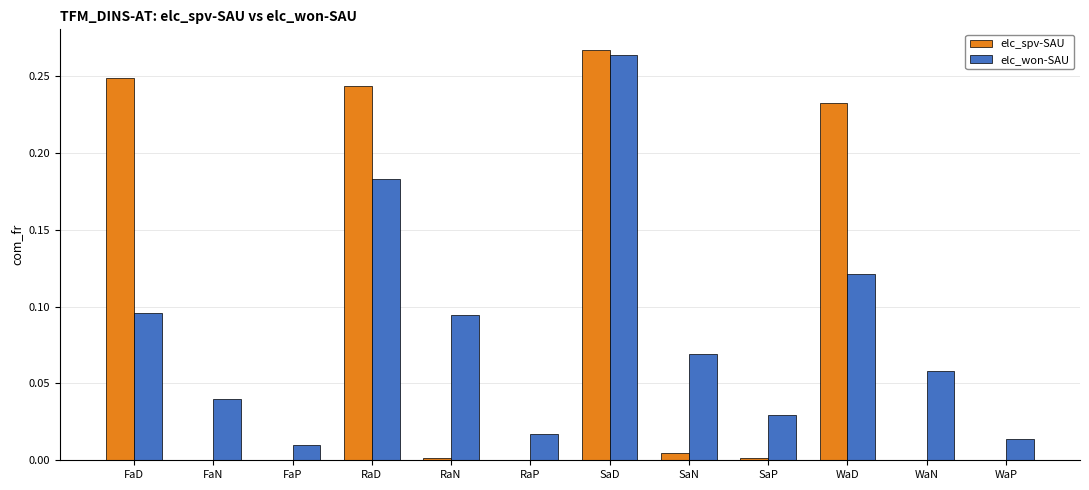

Is the value of elc_won-SAU at SaD greater than the value of elc_spv-SAU at SaN?

Yes